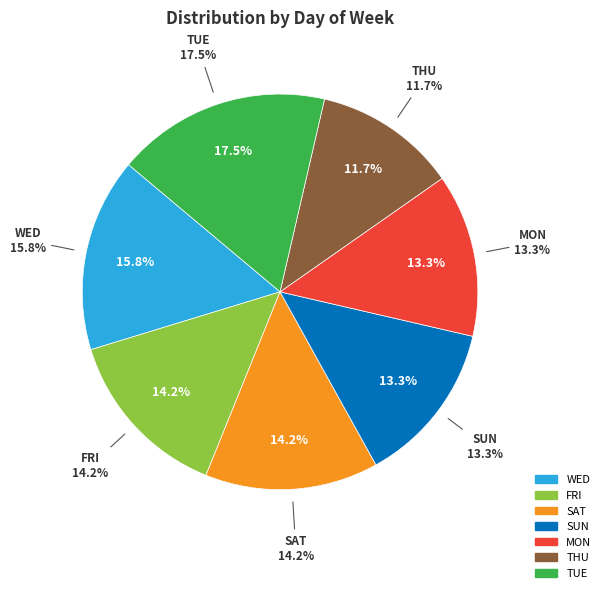

Rank the categories by value from lowest to highest.

THU, SUN, MON, FRI, SAT, WED, TUE